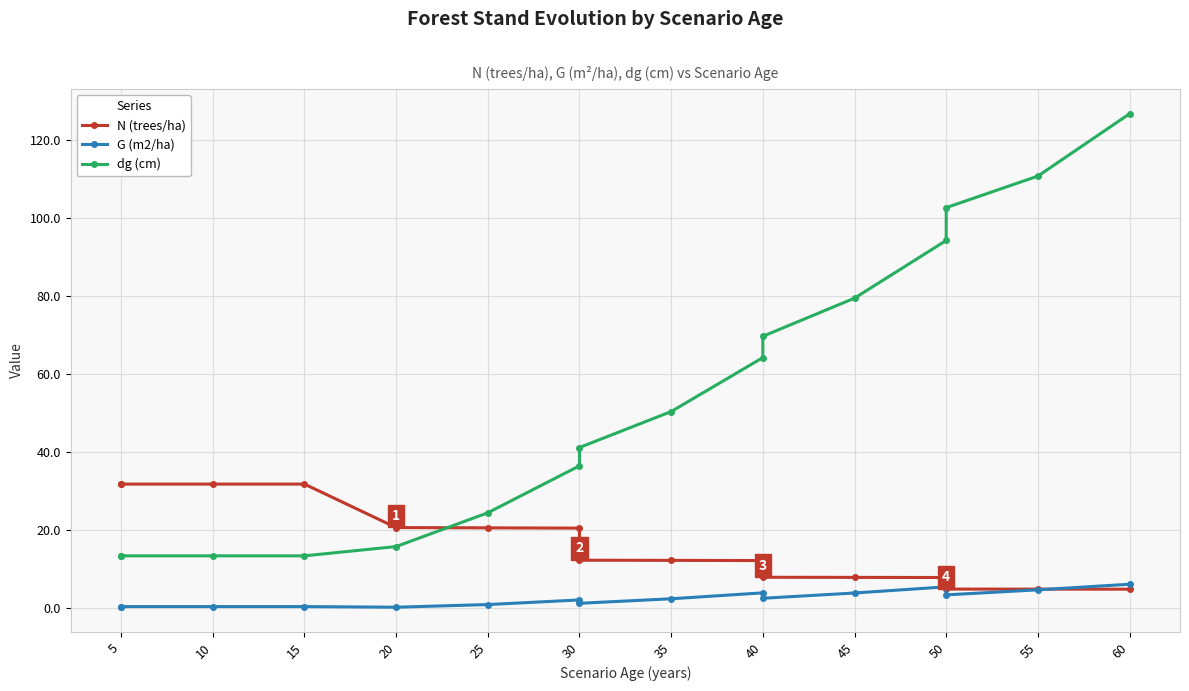

At 30, list the series in order from largest to smallest.

dg (cm), N (trees/ha), G (m2/ha)